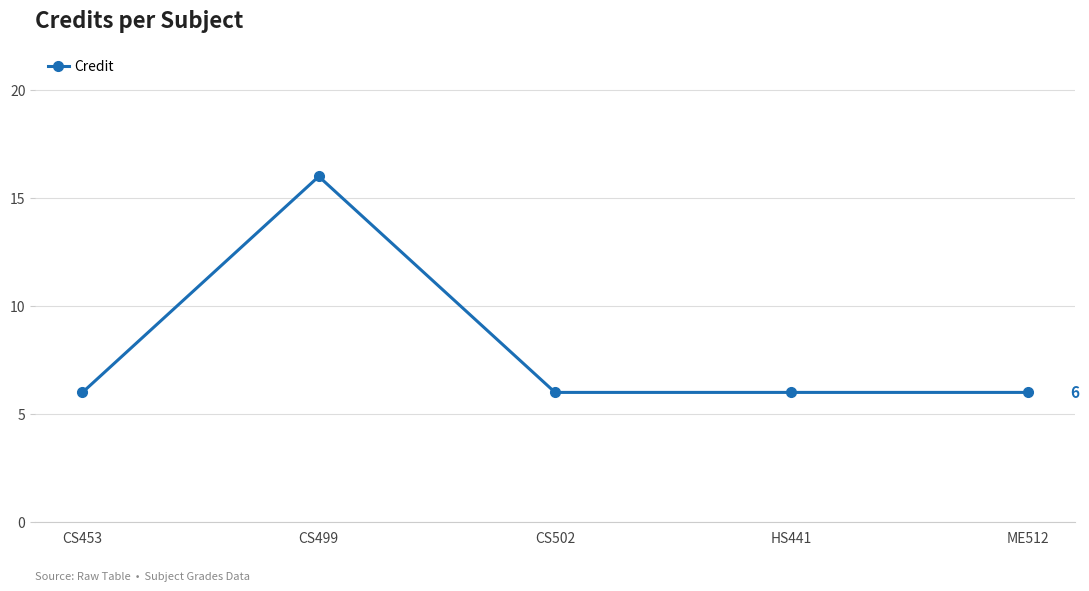

Is this an area chart (filled region under the line)?

No